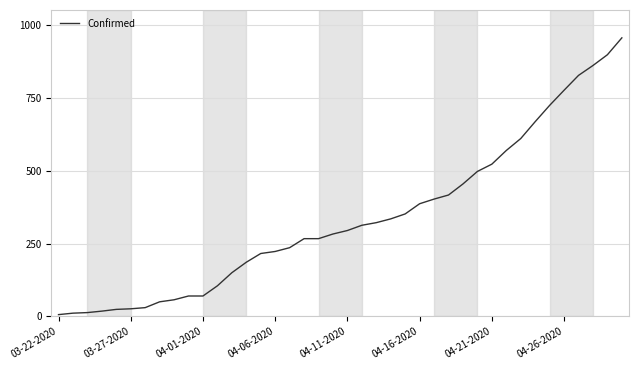

What is the greatest value displayed?

957